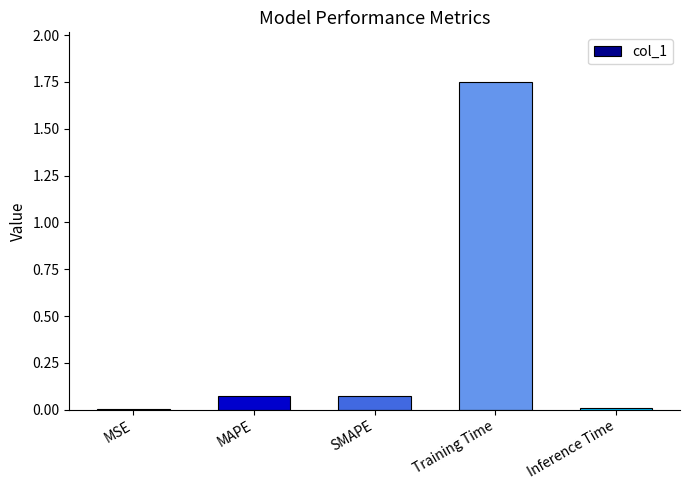

What is the average value?

0.4